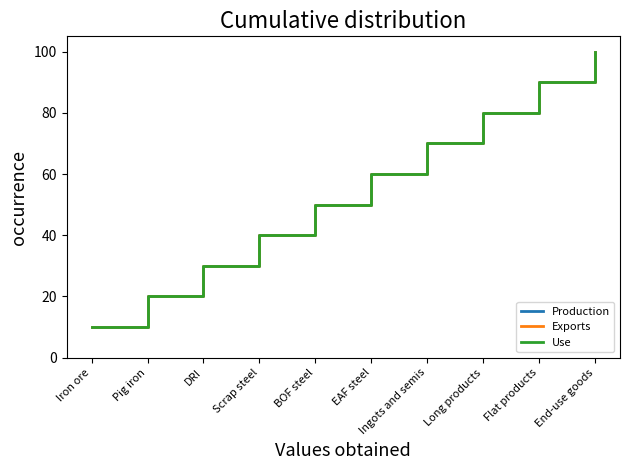

What is the difference between the maximum and minimum values in the Production series?

90